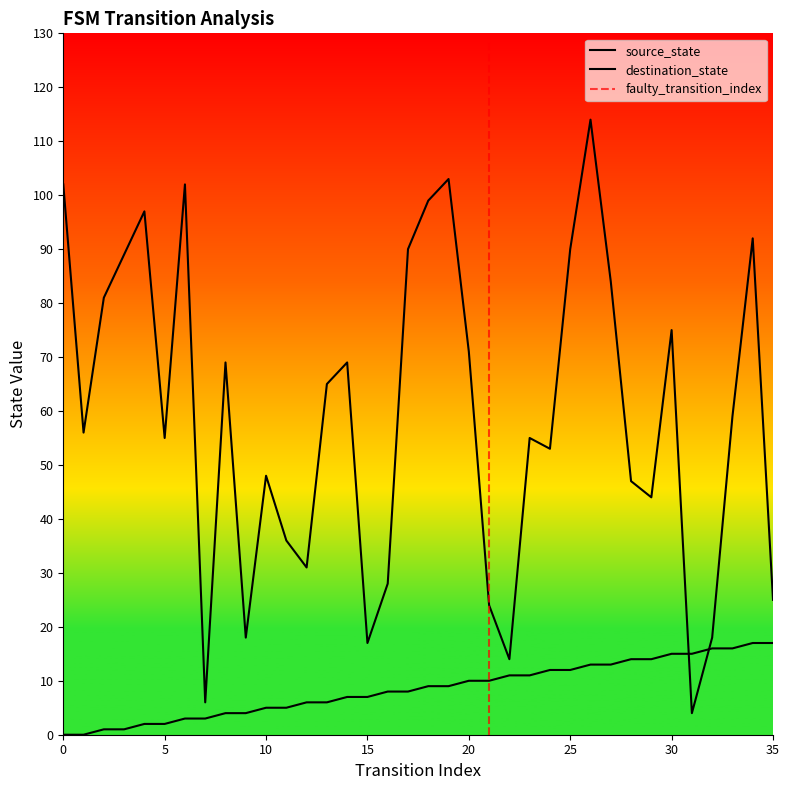

Which label corresponds to the largest value in the chart?

26